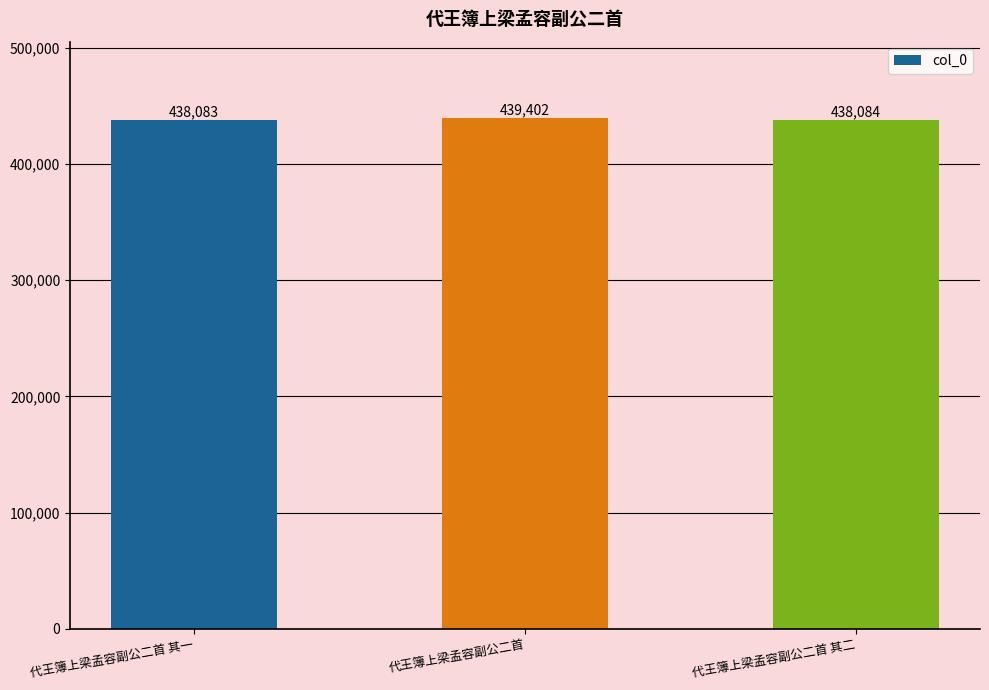

Reading left to right, extract all data points from this chart.

代王簿上梁孟容副公二首 其一=438083	代王簿上梁孟容副公二首=439402	代王簿上梁孟容副公二首 其二=438084